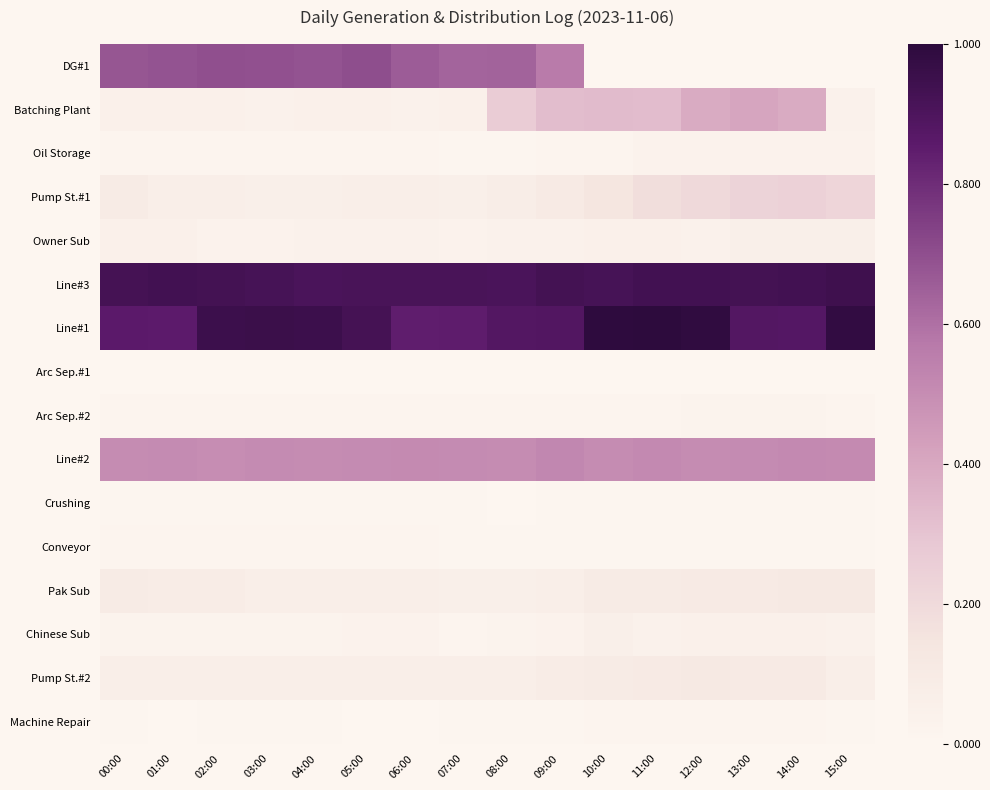

At which category does the chart reach its peak across all series?

11:00